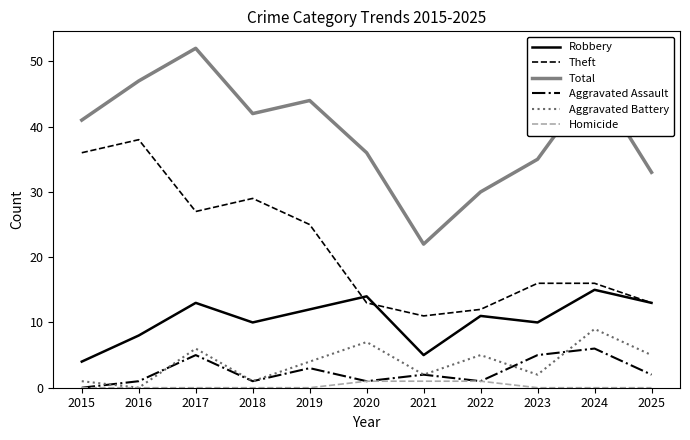

Which series has the widest spread of values?

Total